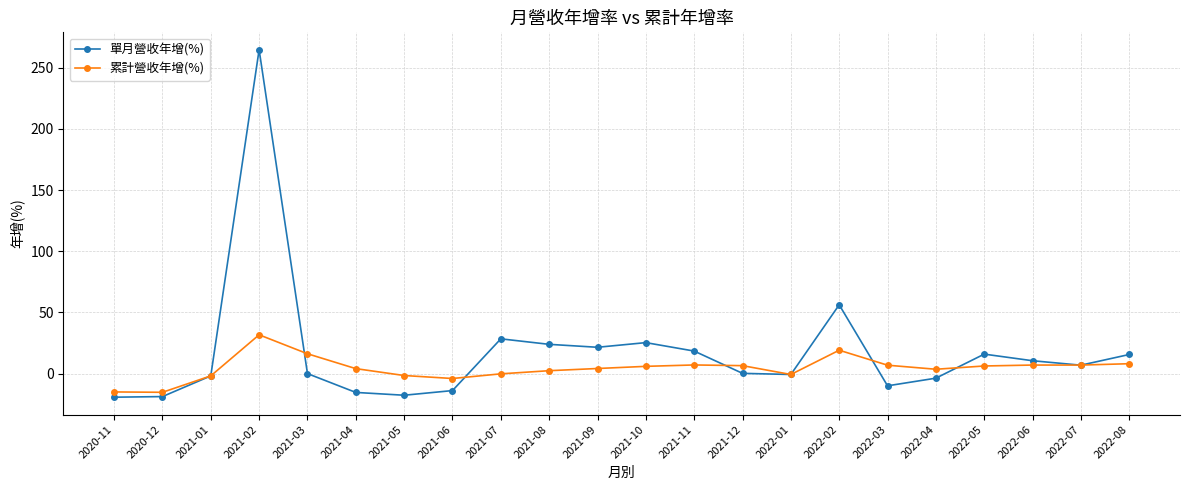

What are all the series names shown in the legend?

單月營收年增(%), 累計營收年增(%)